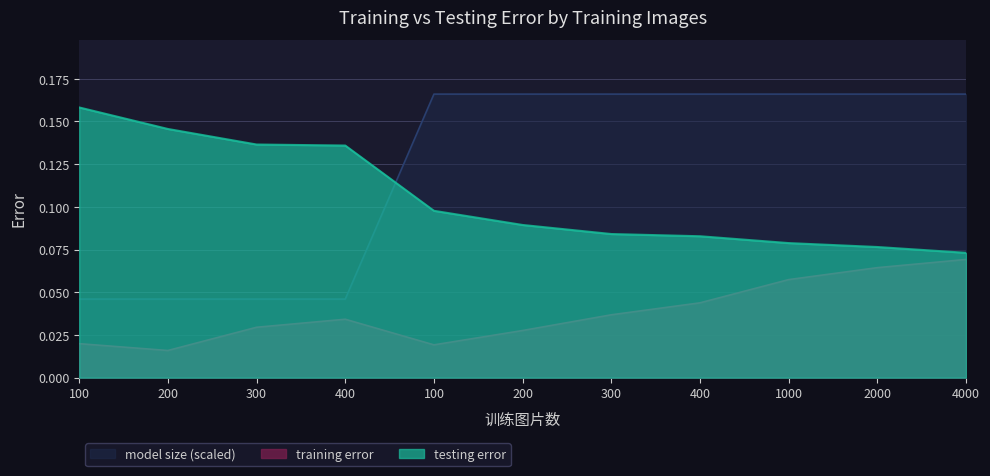

Is it true that testing error equals 0.1 at 4000?

True